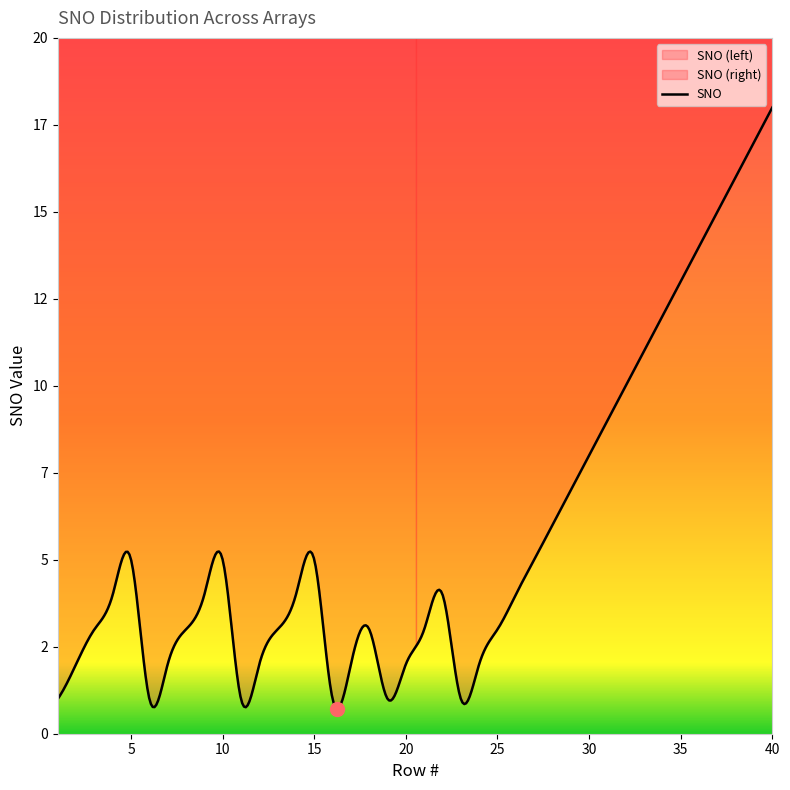

Does the chart display data point markers on the line(s)?

No